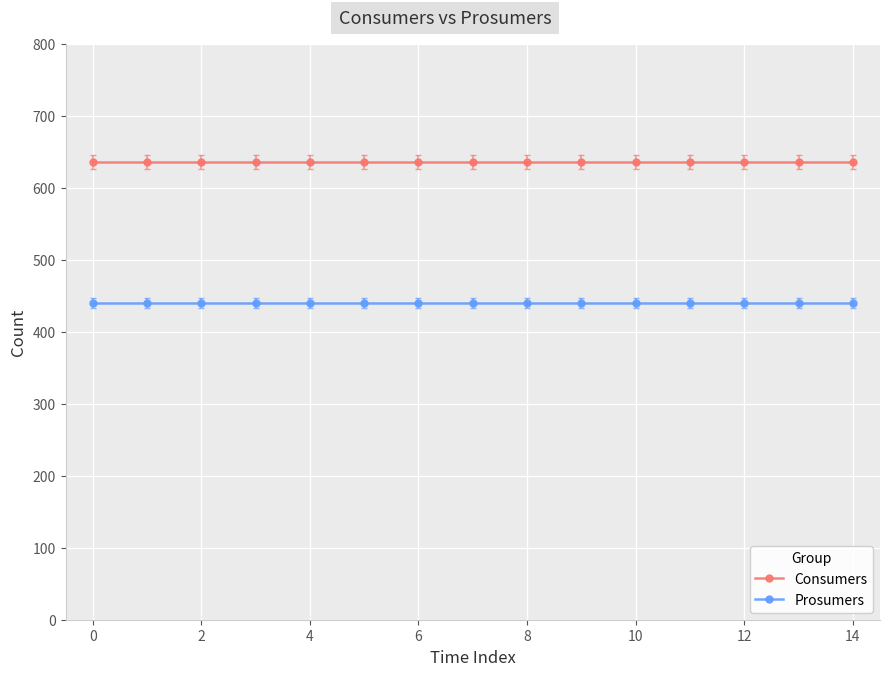

List the series in order of their overall mean, lowest first.

Prosumers, Consumers